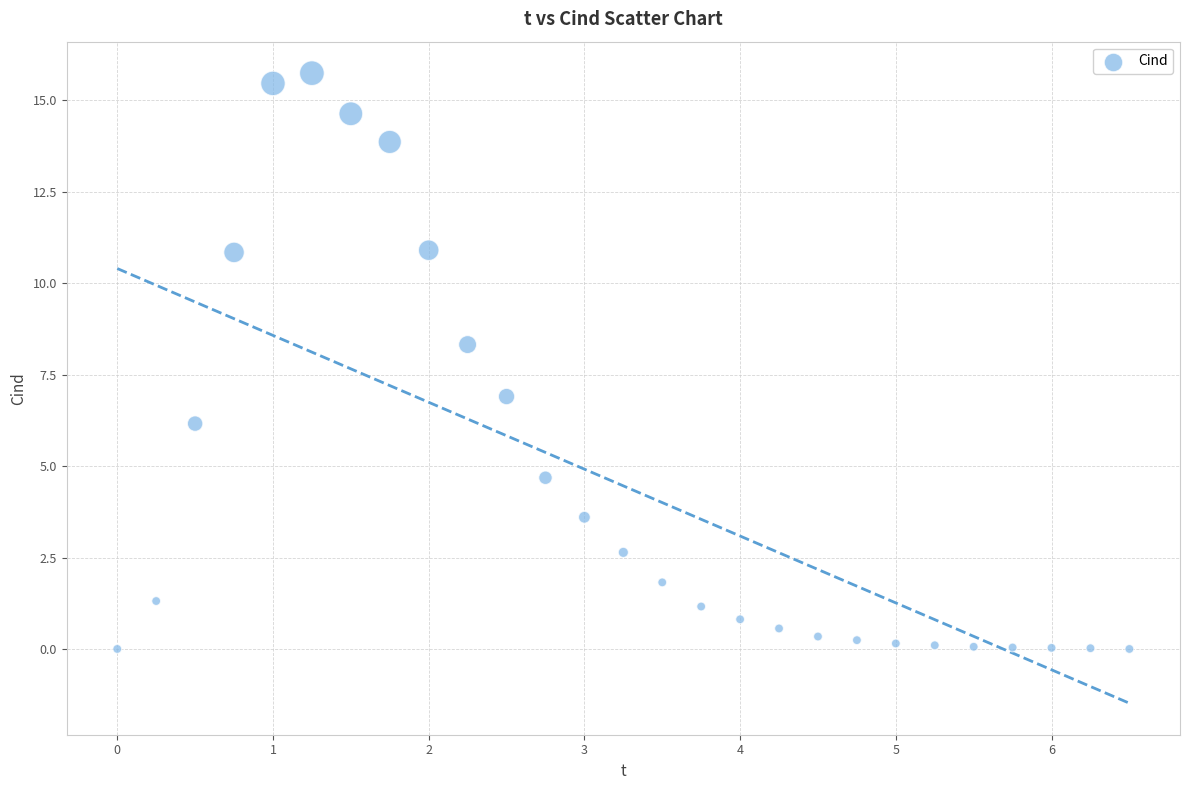

What is the range of Y values (max minus min)?

15.7